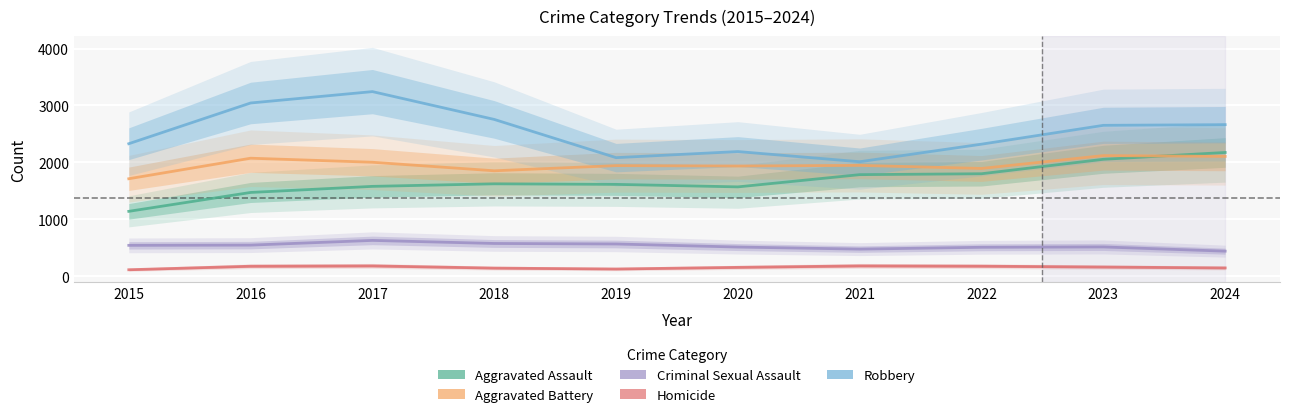

At which category is the sum across all series the highest?

2017